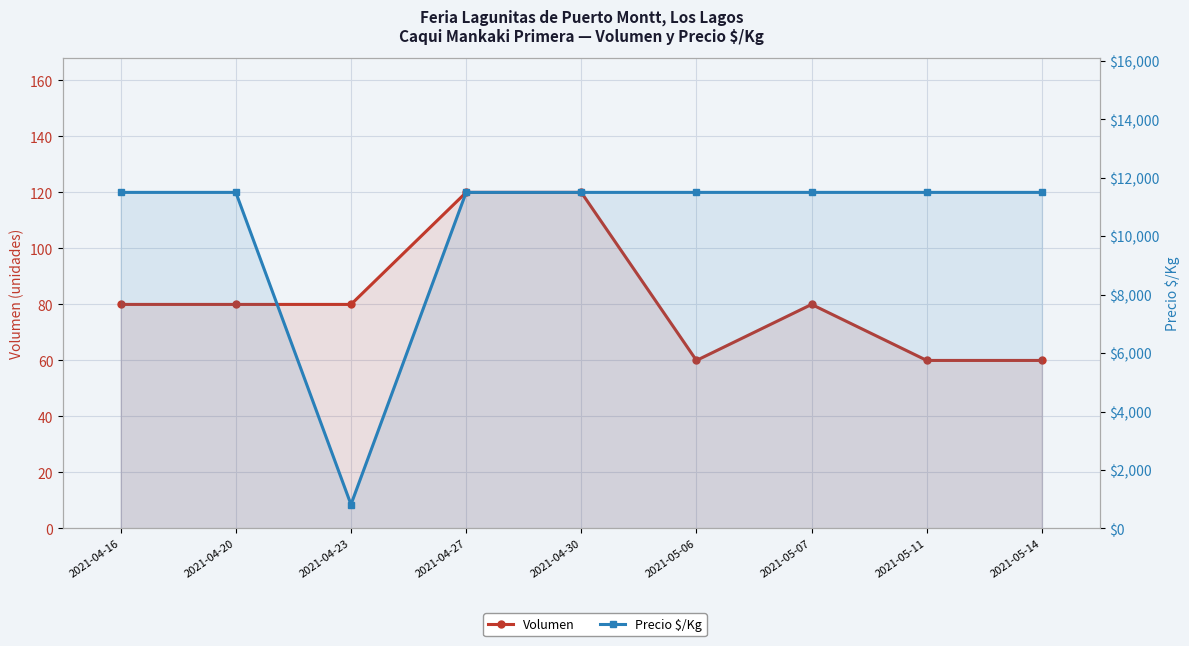

Where is the first local minimum for Precio $/Kg?

2021-04-23